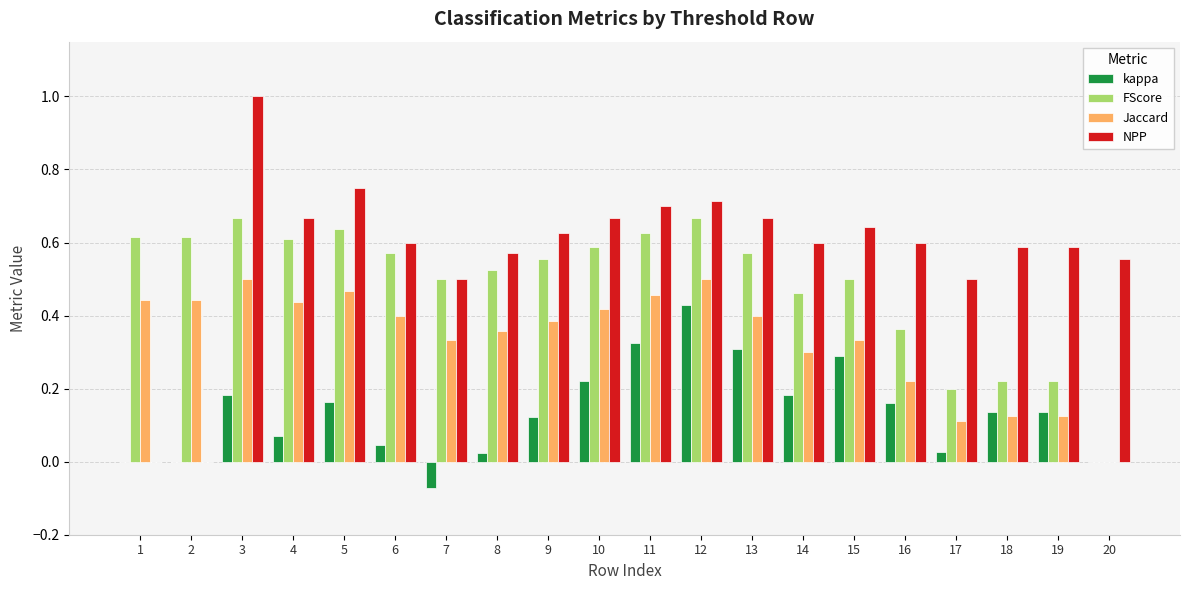

What is the sum of all kappa values?

2.8